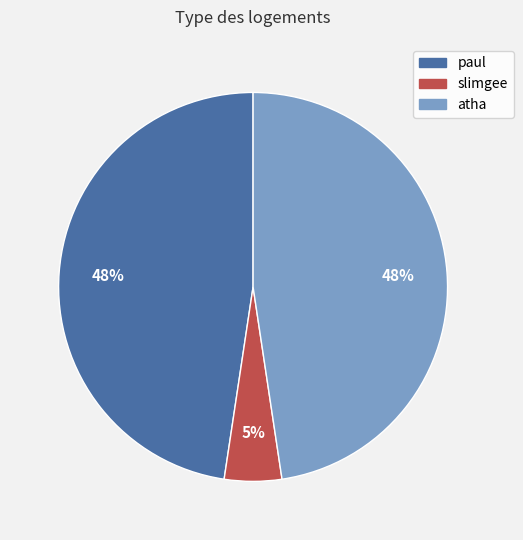

How many segments does this pie chart have?

3